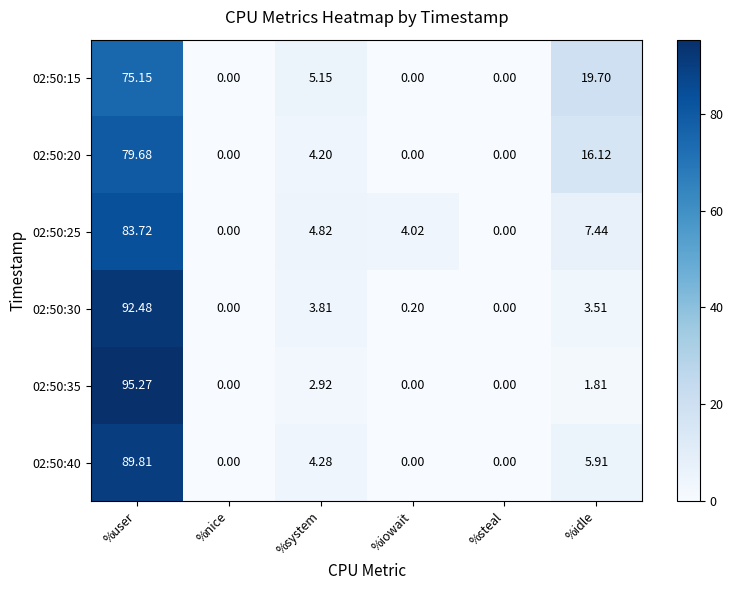

At which category is the sum across all series the highest?

%user